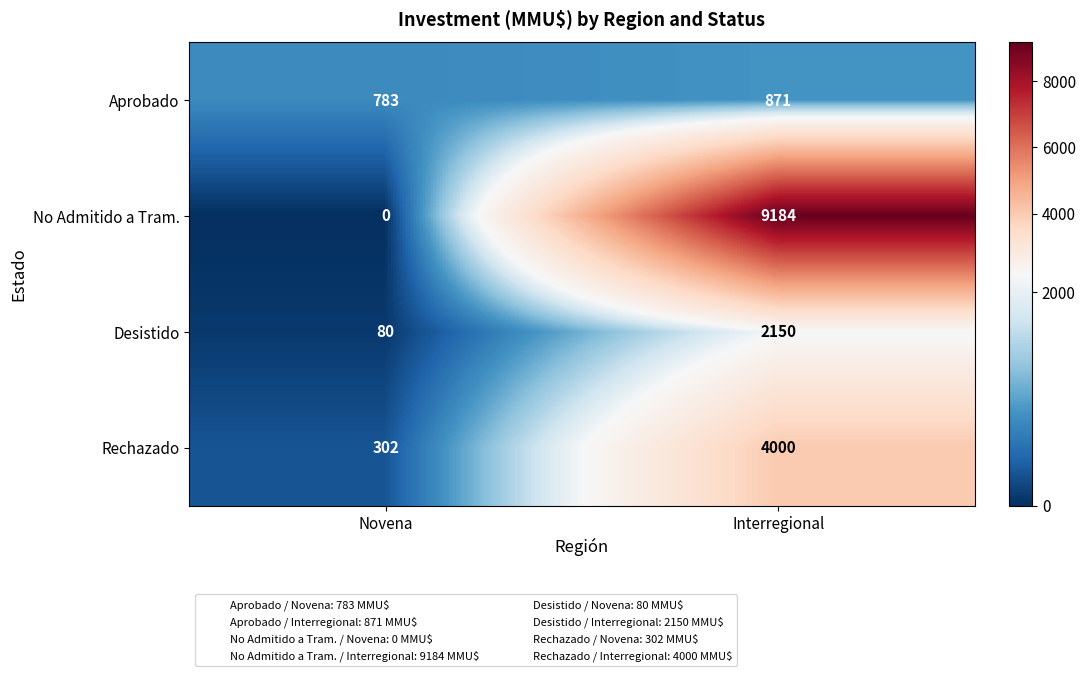

The Desistido series shows 117 at Novena. True or false?

False